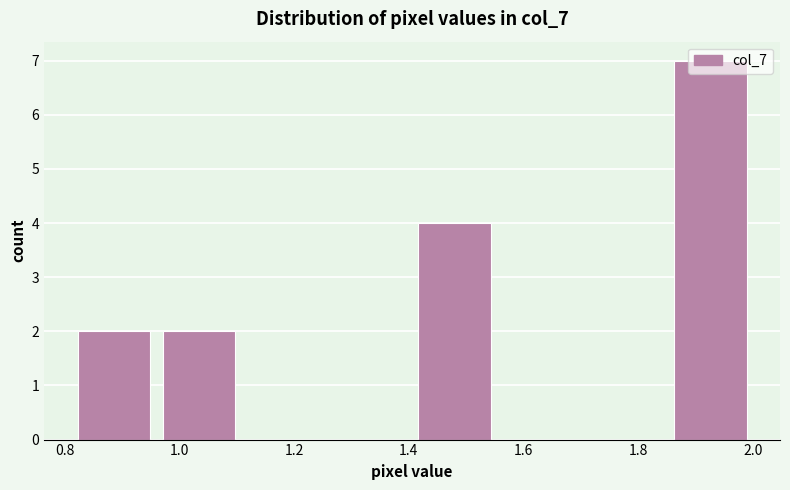

Which range on the x-axis has the tallest bar?

1.86 to 2.00